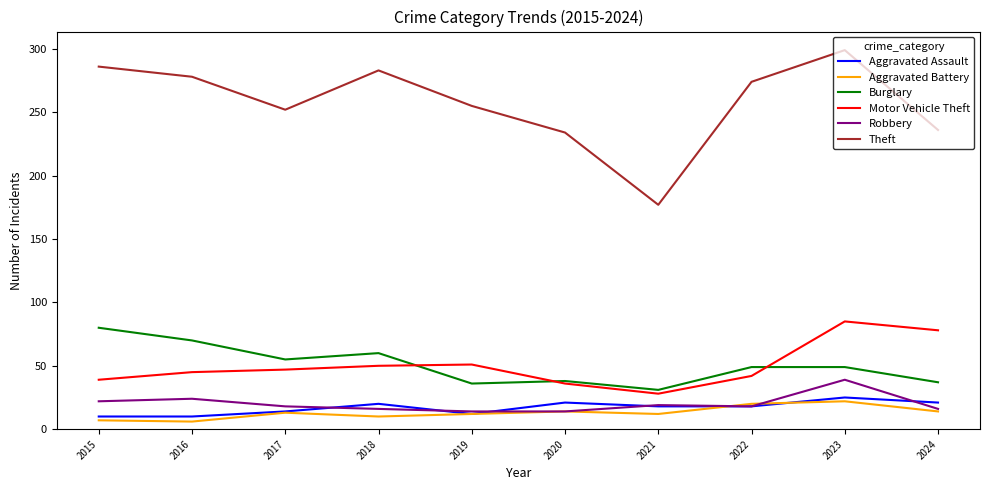

What is the total value across all series at 2023?

519